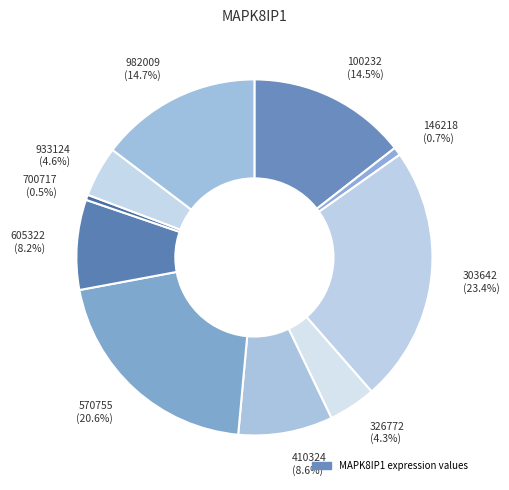

To the nearest percent, what percentage of the pie is 570755?

21%